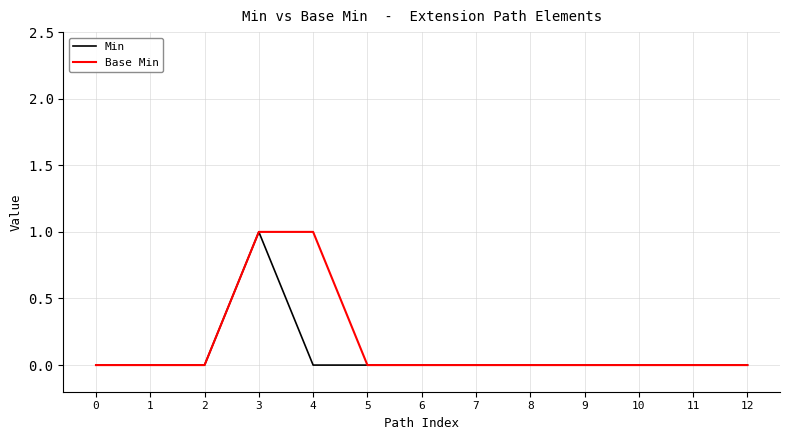

At which category is the sum across all series the highest?

3